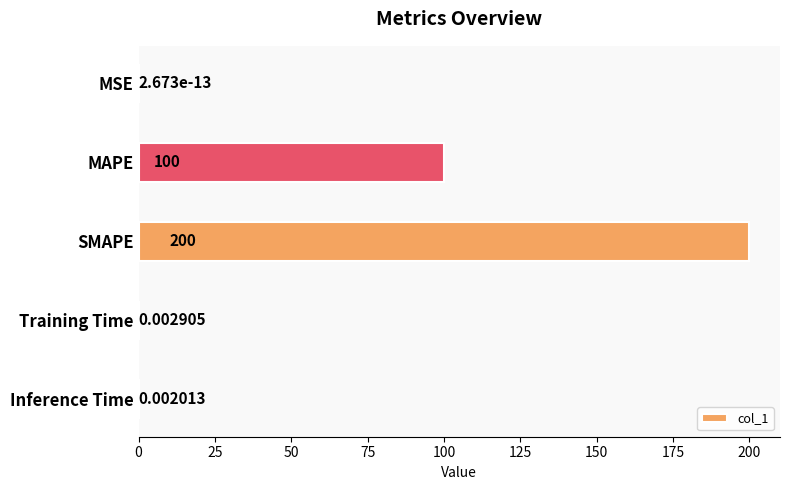

At which label is the value closest to 100?

MAPE